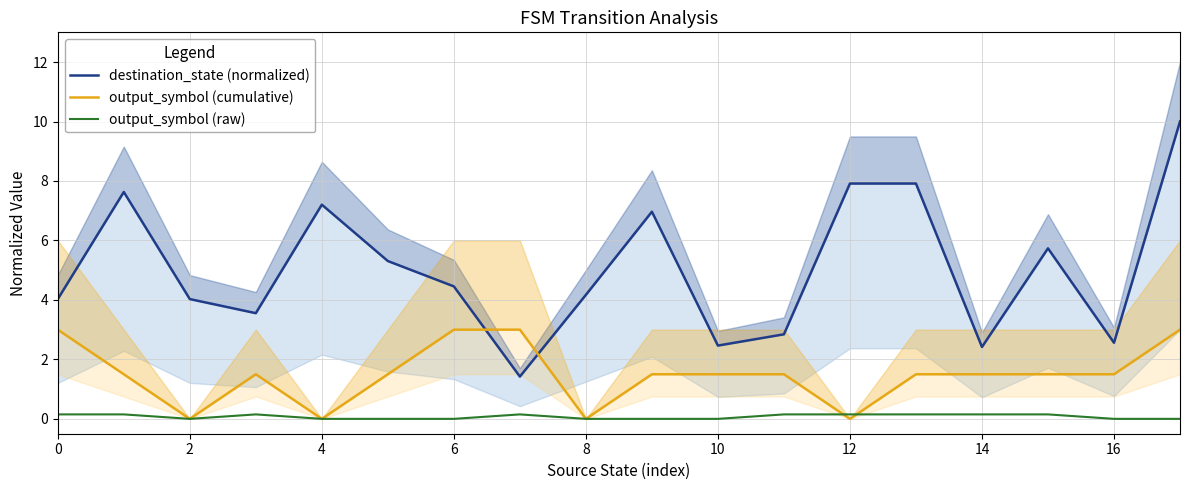

Rank the series by their average value, from lowest to highest.

output_symbol (raw), output_symbol (cumulative), destination_state (normalized)